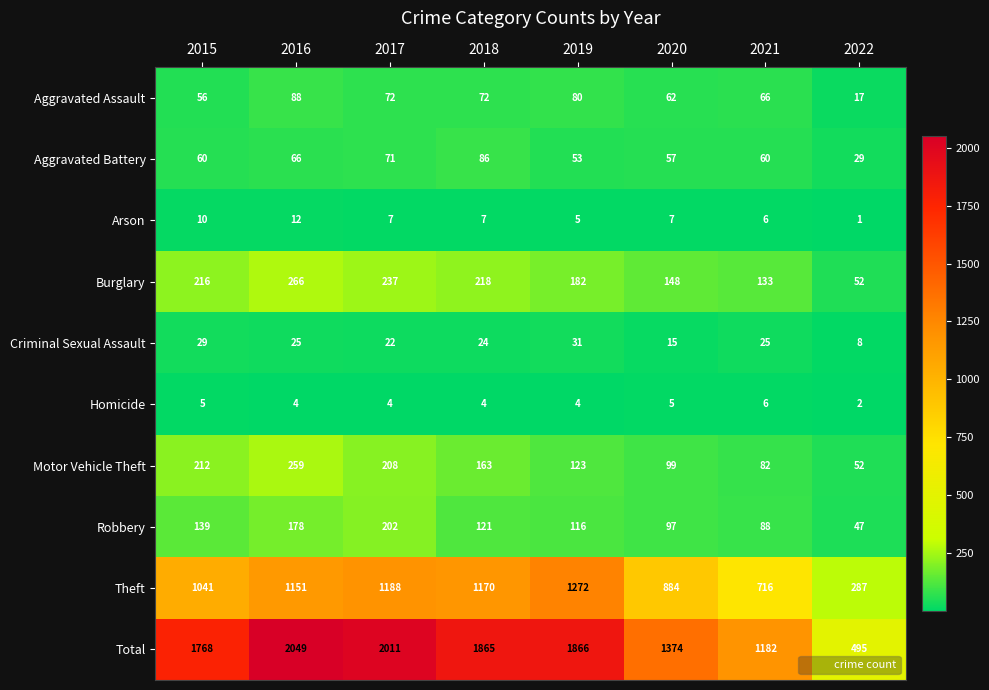

What is the sum of all Robbery values?

988